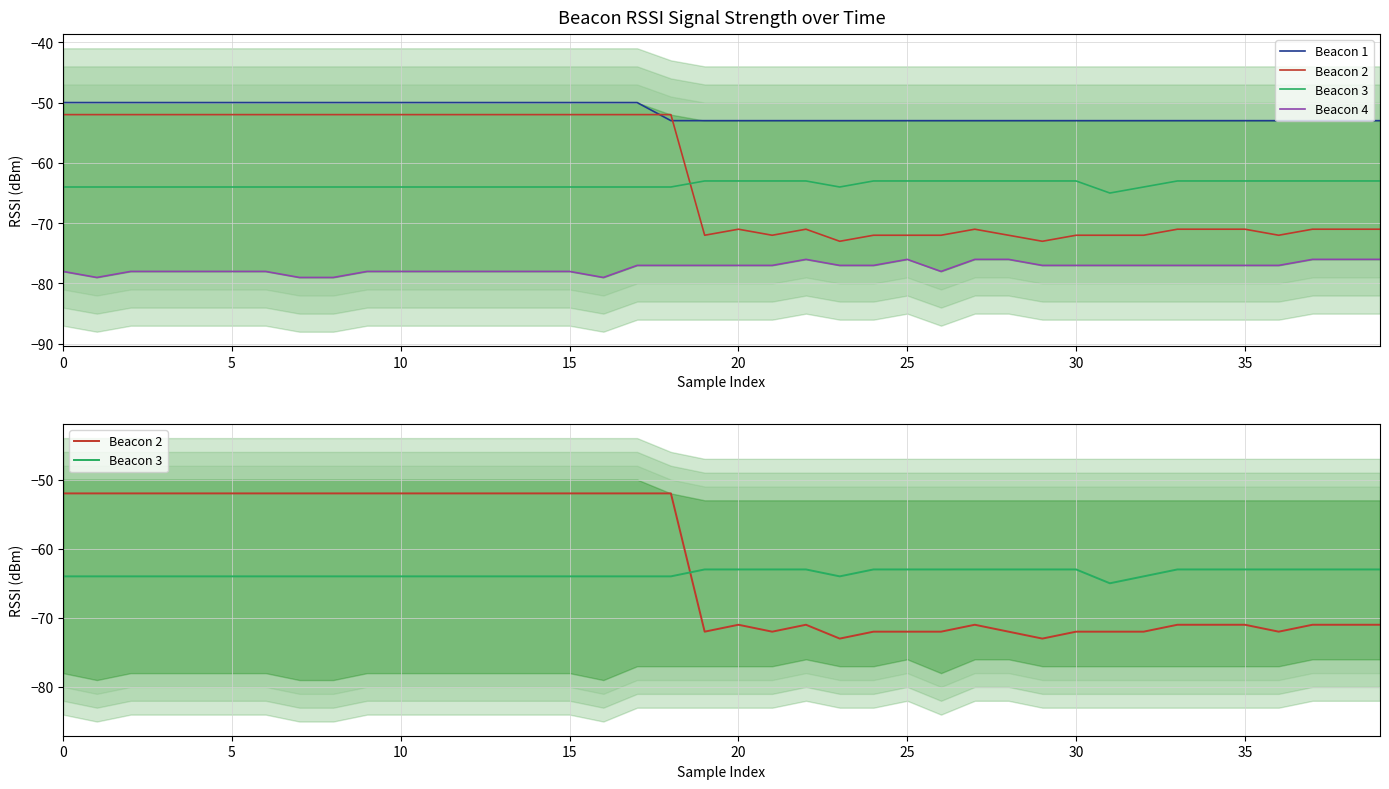

True or false: Beacon 1 has a value of -53 at 20.

True